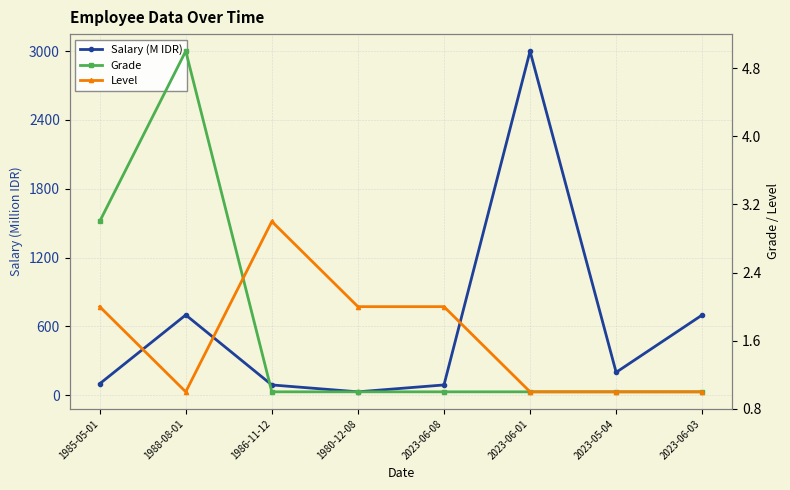

How many interior local peaks does the Level series have?

1